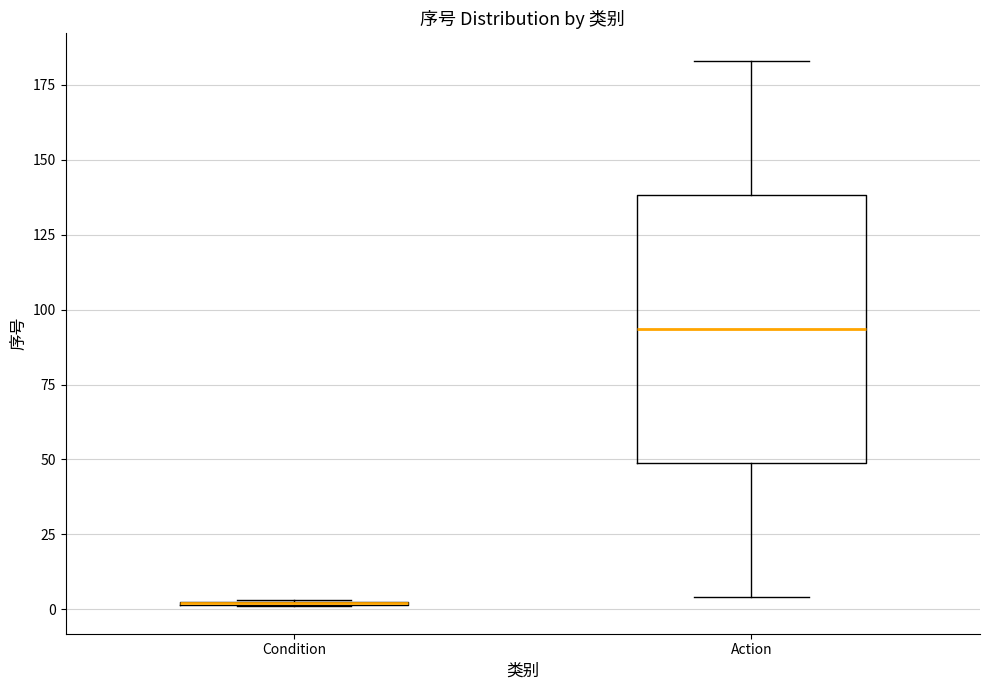

Which box is the tallest, from its lower edge to its upper edge?

Action